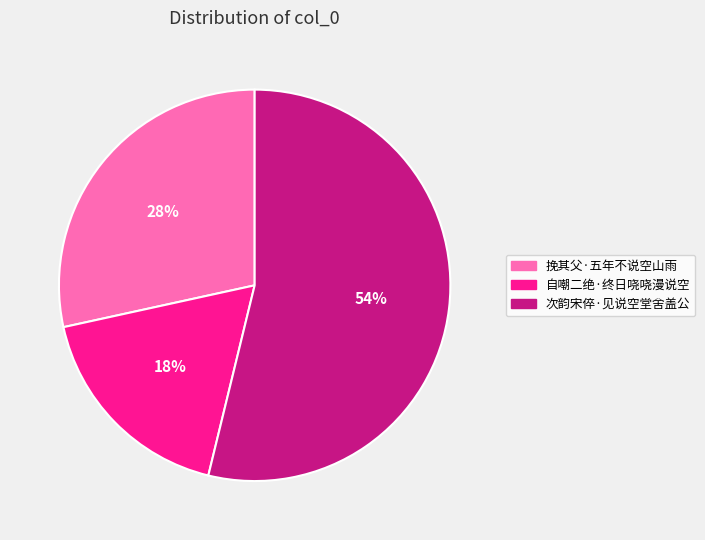

What is the smallest slice in the pie chart?

自嘲二绝·终日哓哓漫说空